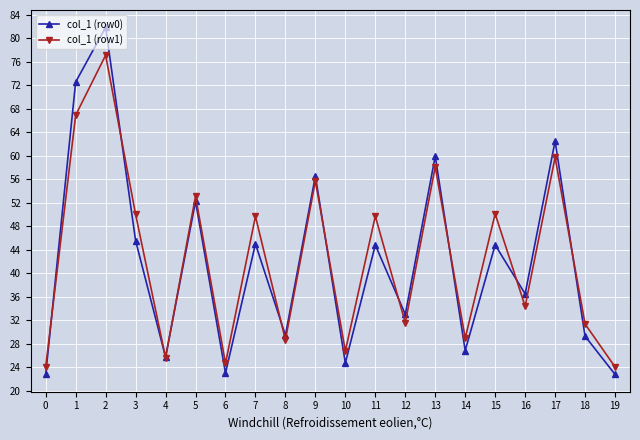

What is the smallest value displayed?

22.8